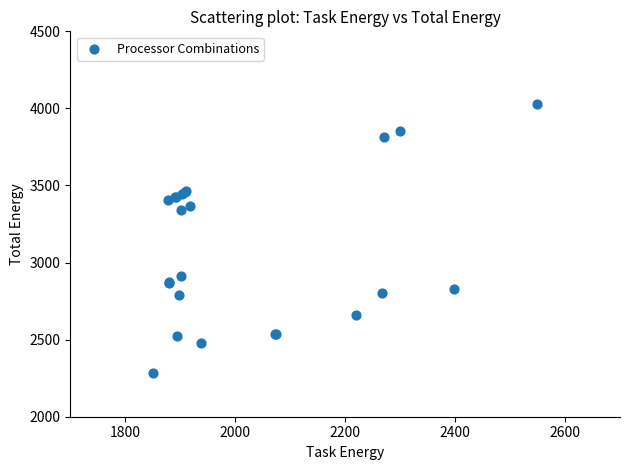

What Y value in the scatter plot is closest to 3157?

3341.4